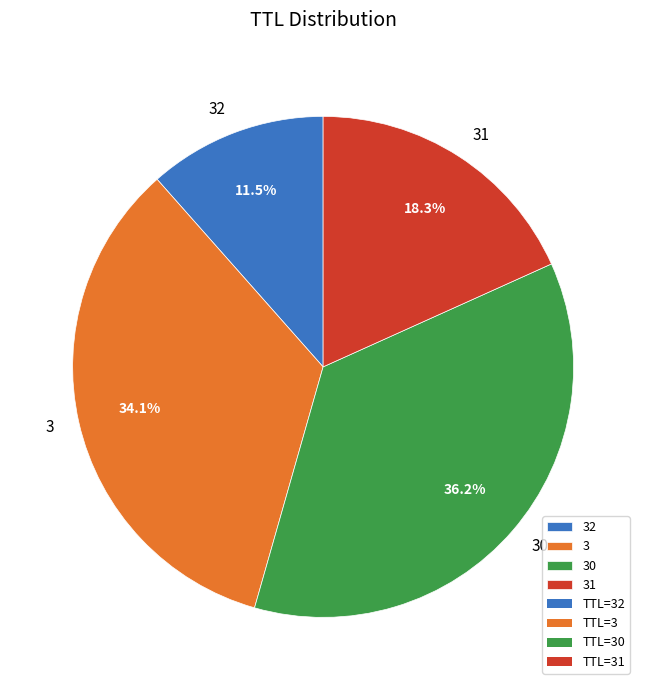

To the nearest percent, what is the average slice percentage?

25%